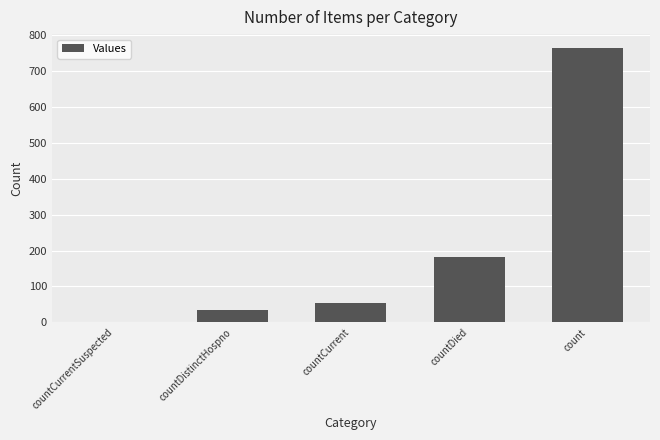

Between countDistinctHospno and count, which is larger?

count